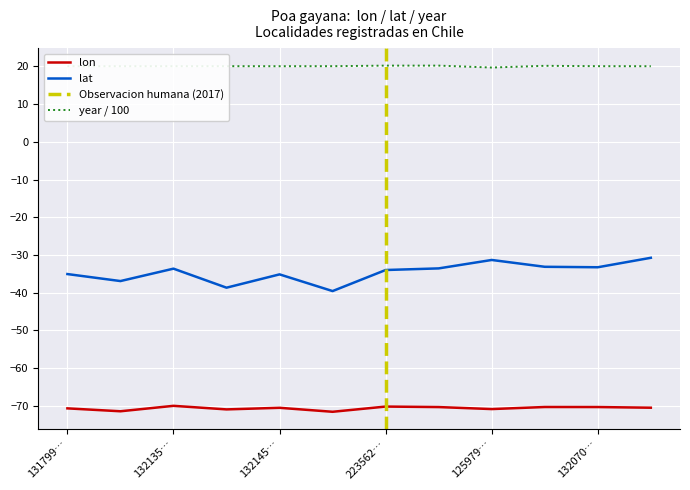

Is the value of year / 100 at 125979… greater than the value of lon at 223562…?

Yes